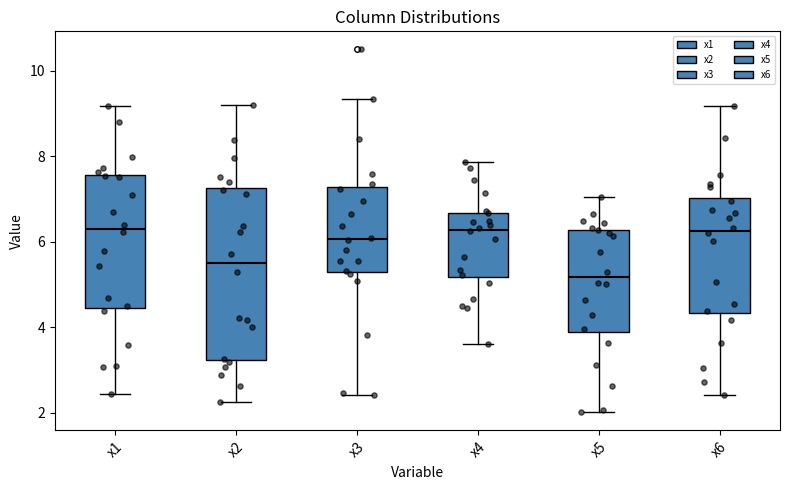

Comparing the boxes themselves (not the whiskers), which one is the tallest?

x2